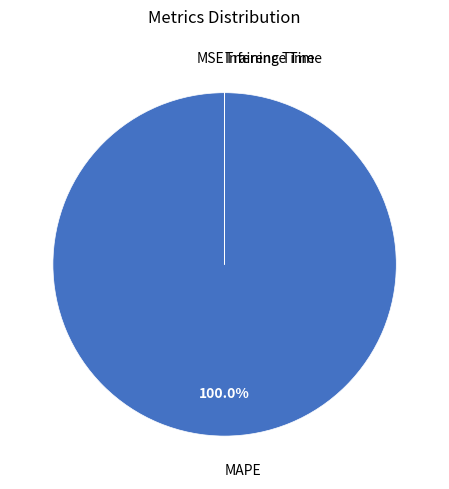

Which slice represents more than half of the pie?

MAPE